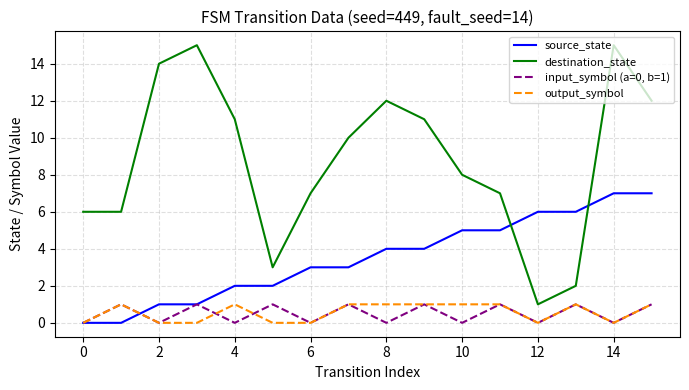

What is the maximum value shown in the chart?

15